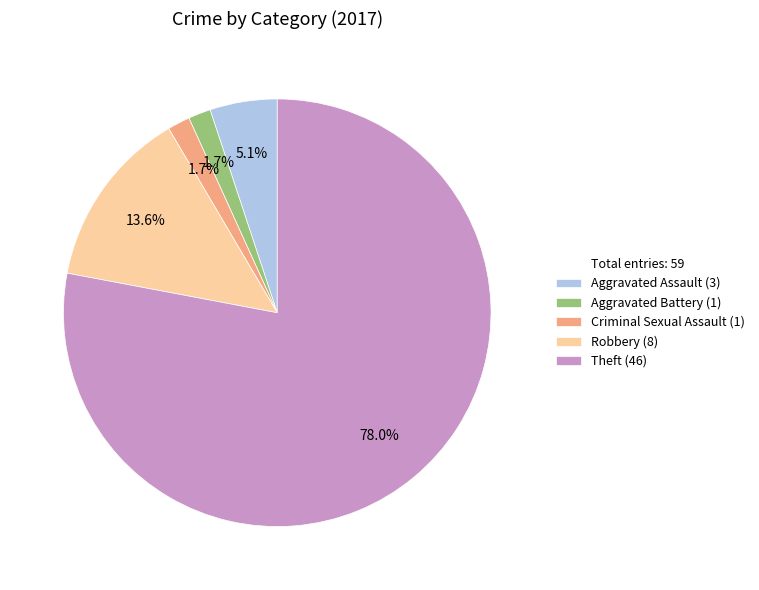

Does any single category account for the majority?

Yes